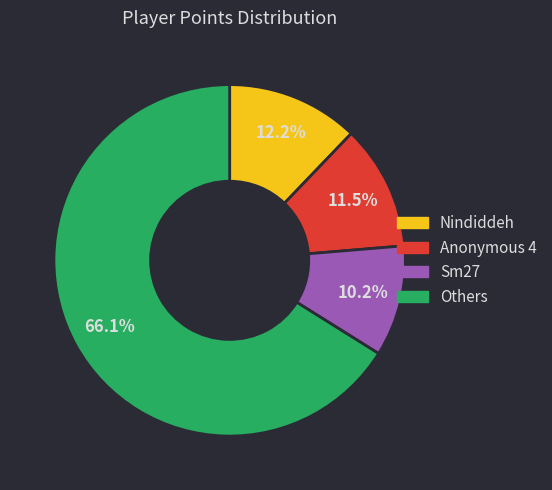

Which has a higher value, Nindiddeh or Others?

Others